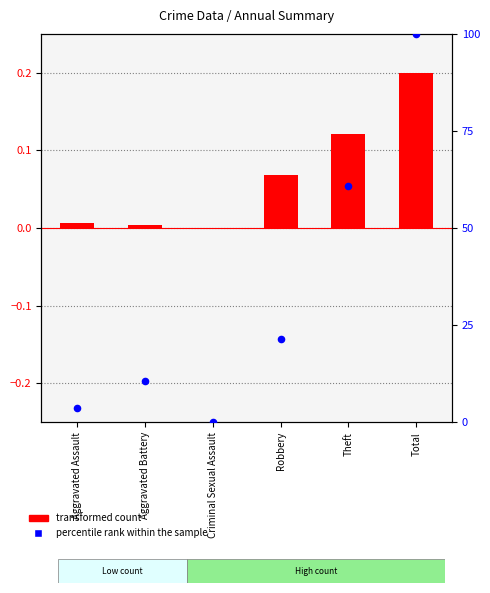

What are all the series names shown in the legend?

transformed count, percentile rank within the sample